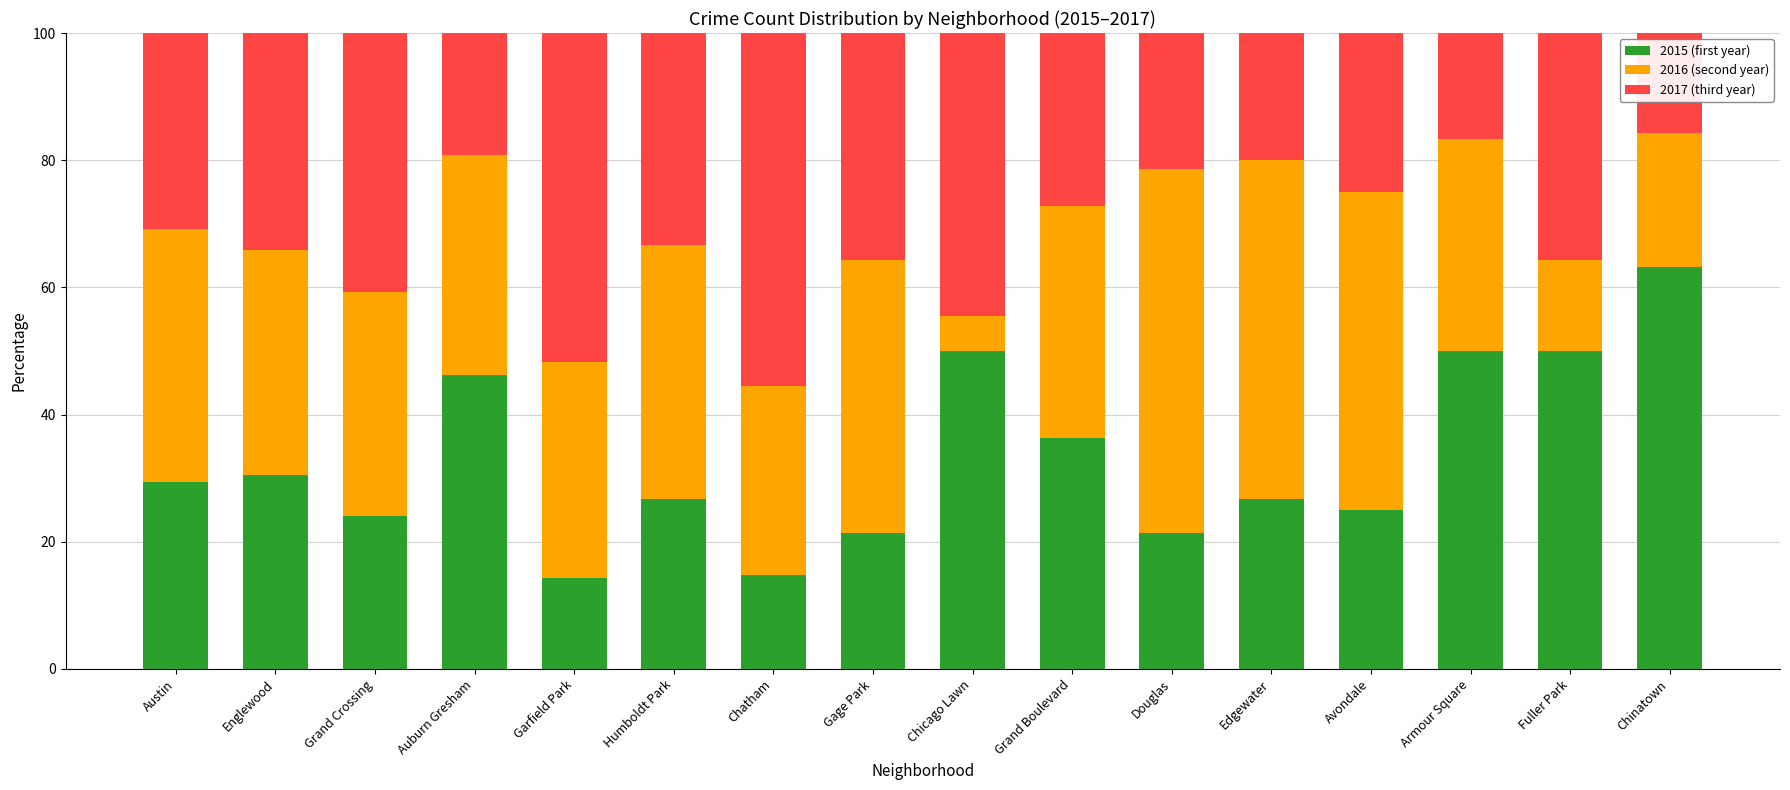

Which category has the highest value in the 2015 (first year) series?

Chinatown